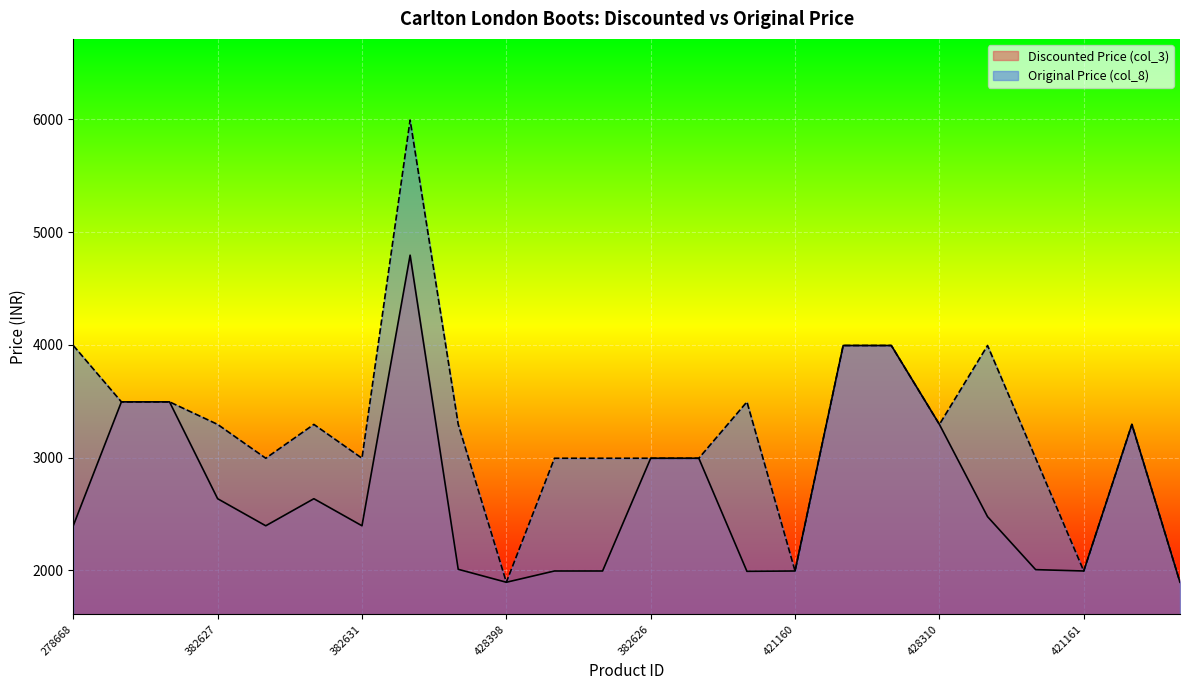

The value of Discounted Price (col_3) at 389950 is 1895. True or false?

True